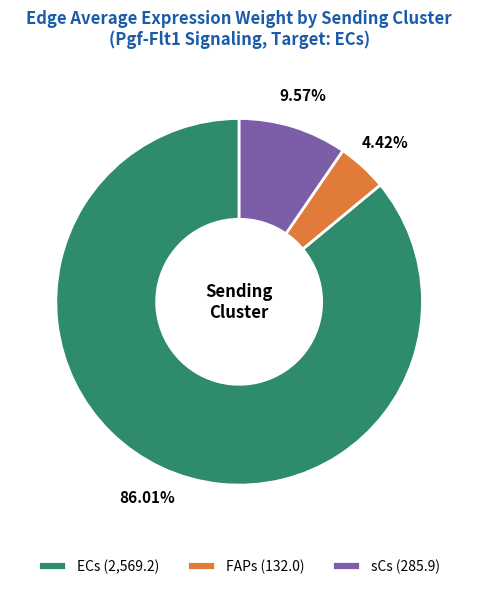

Which has a higher value, sCs (285.9) or FAPs (132.0)?

sCs (285.9)